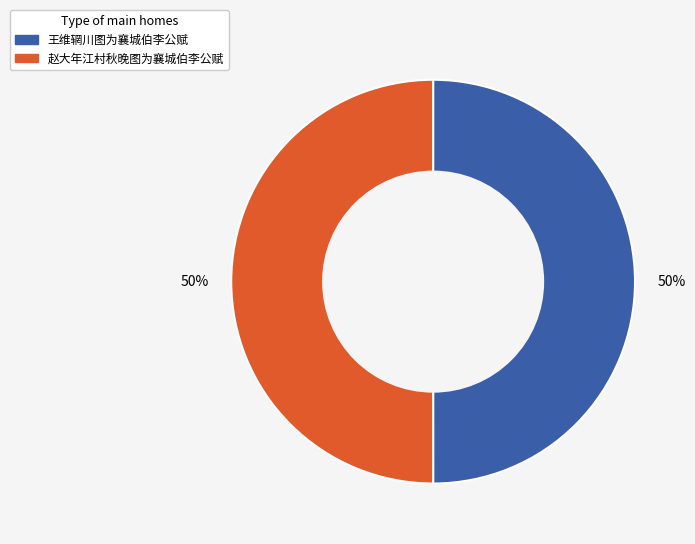

Count the number of slices in the pie.

2